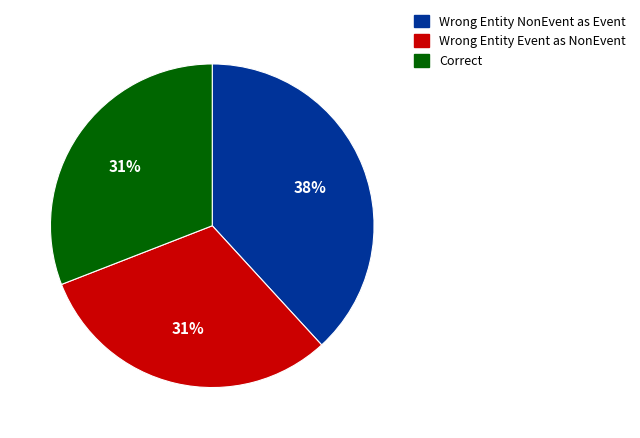

To the nearest percent, what is the difference between the largest and smallest slice percentages?

7%